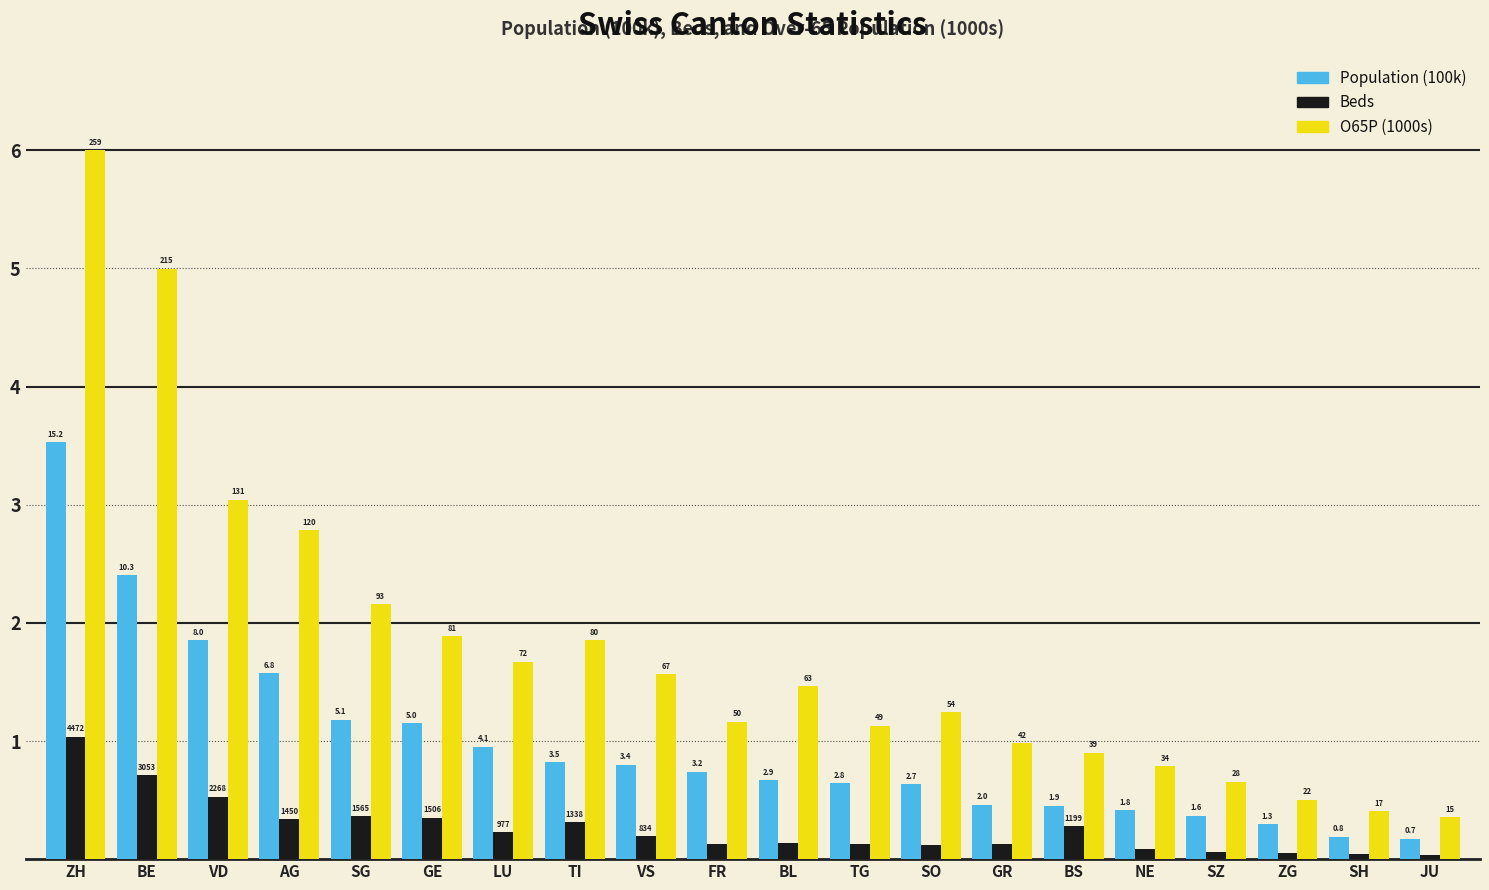

Which series changed the most between VD and SG?

O65P (1000s)